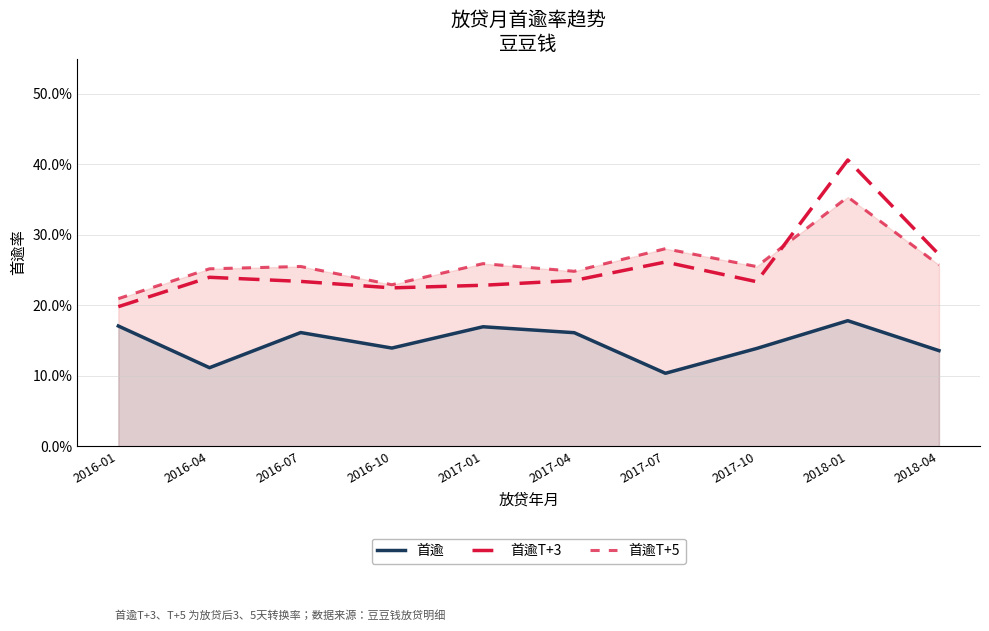

Between 2017-07 and 2018-04, which series saw the biggest shift?

首逾